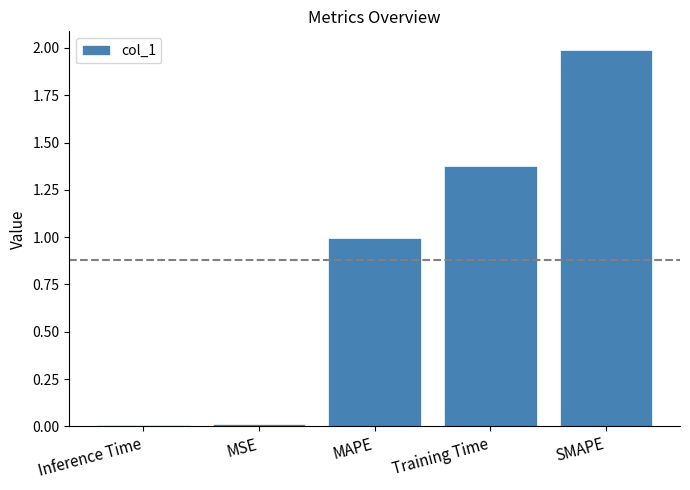

Are the bars horizontal?

No